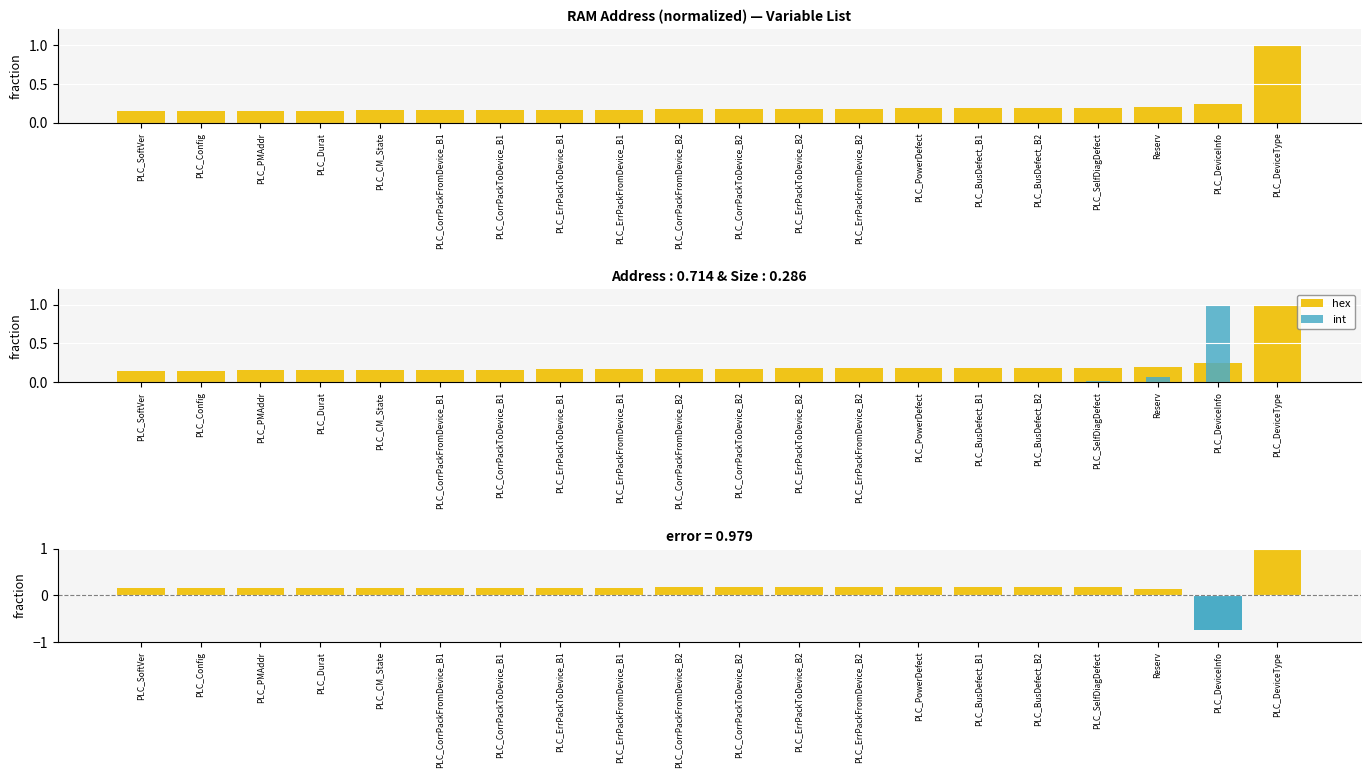

What is the total value across all series at PLC_CorrPackFromDevice_B1?

0.3